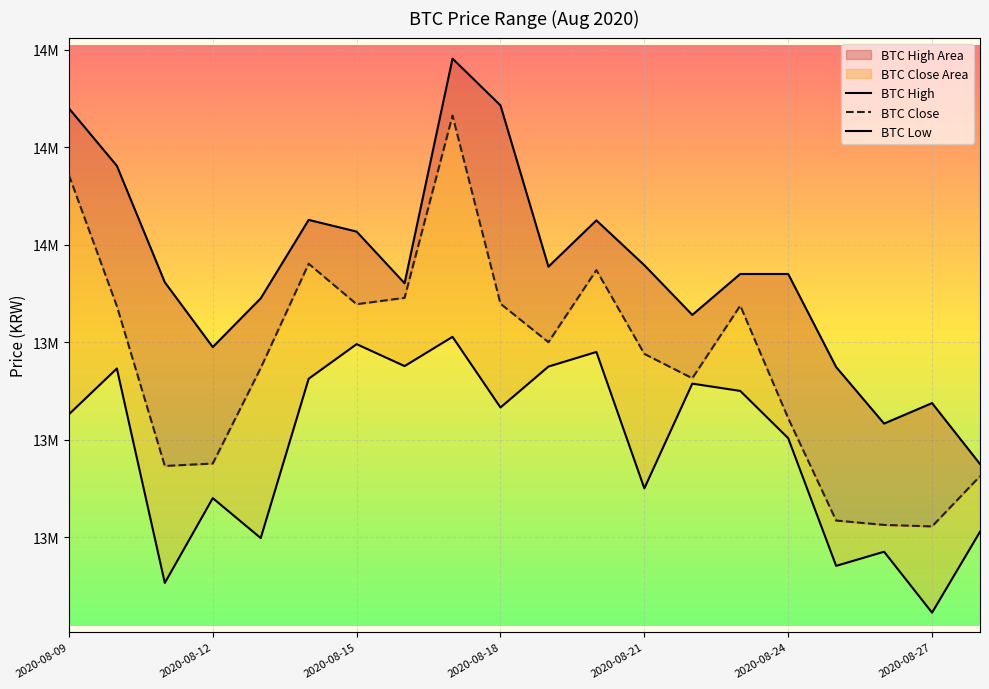

Which category has the highest value across all series?

8